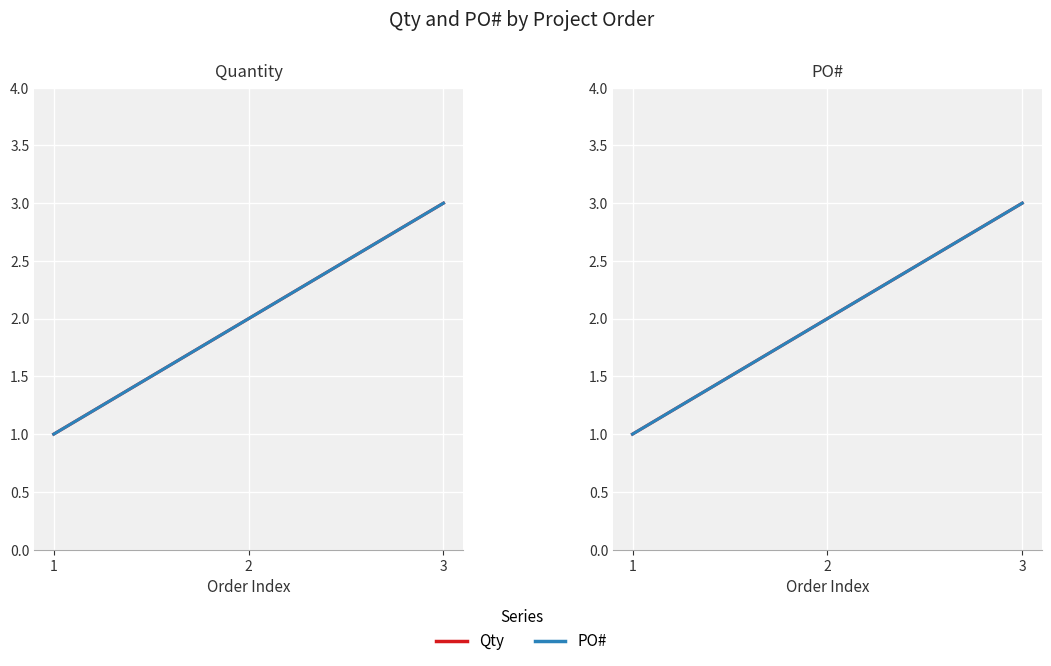

Which label corresponds to the largest value in the chart?

3